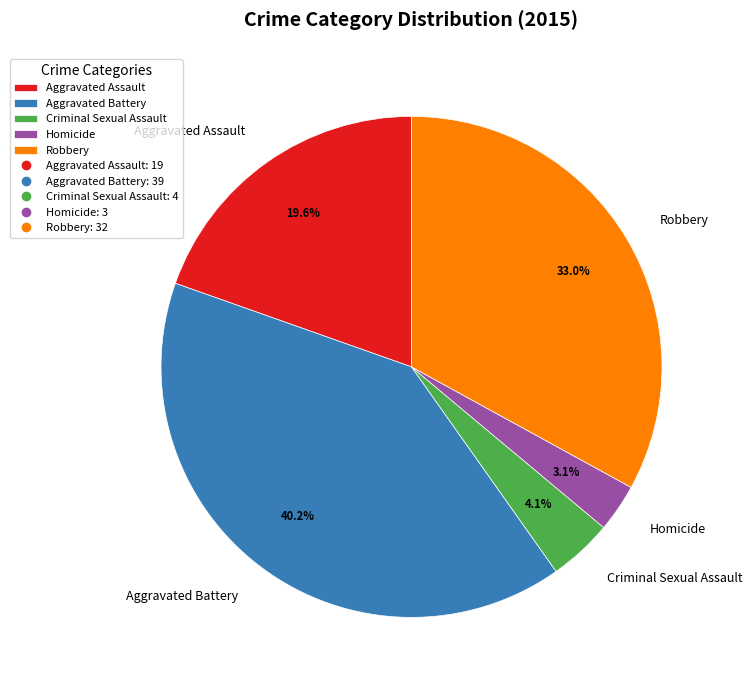

What is the smallest slice in the pie chart?

Homicide